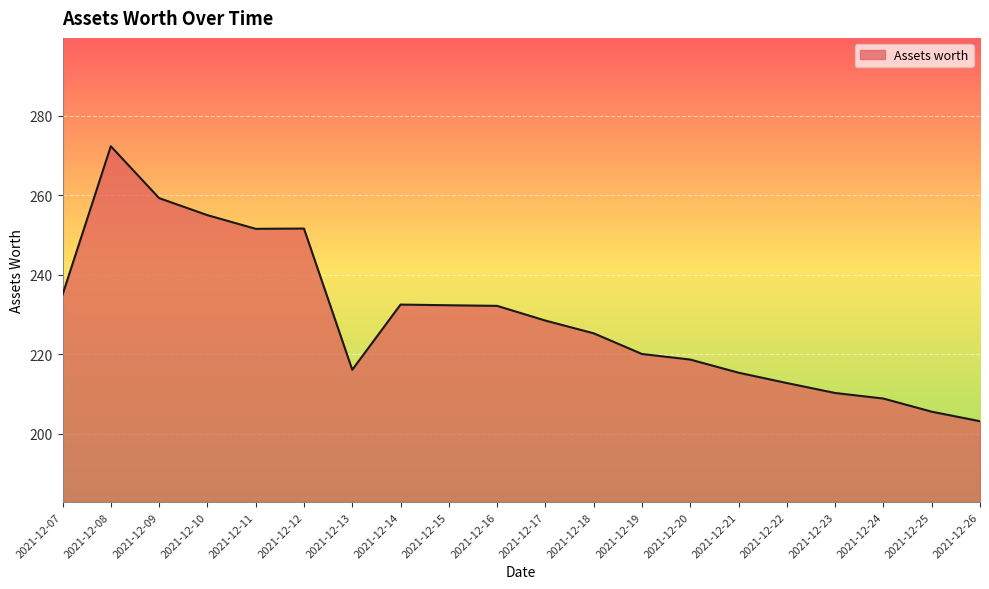

Does the chart display data point markers on the line(s)?

No